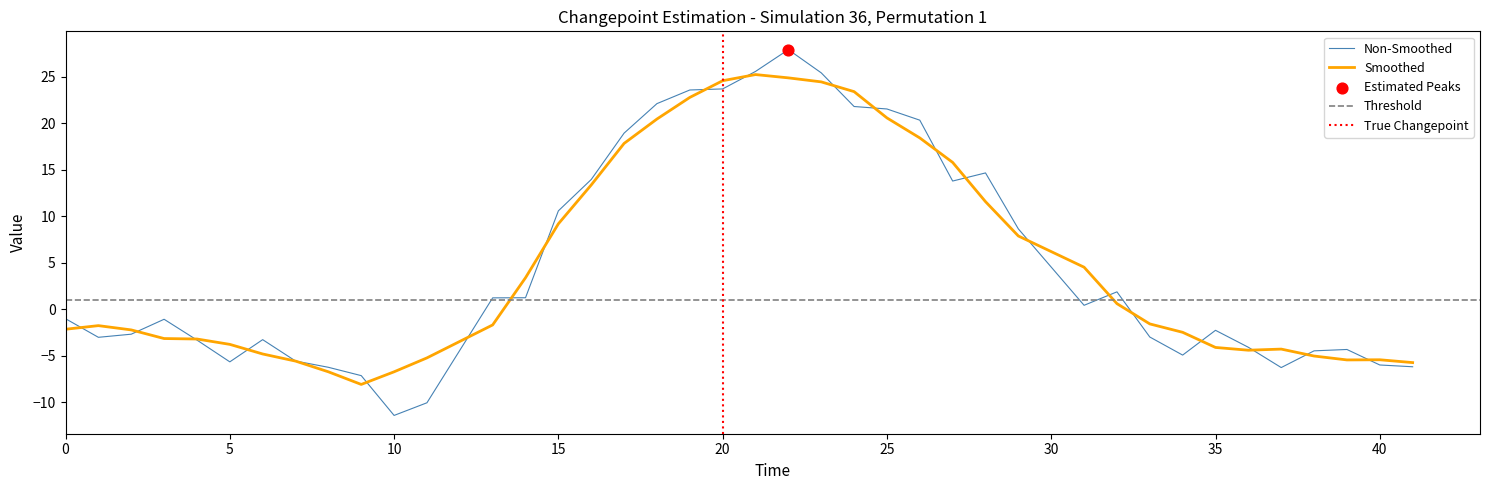

What is the maximum value for Non-Smoothed?

27.9